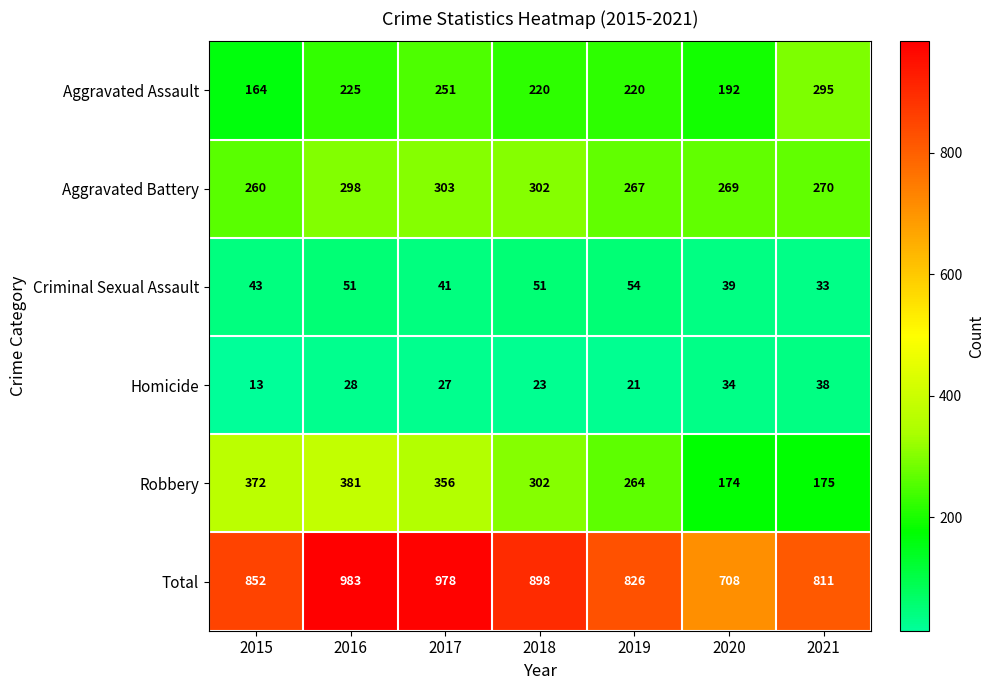

At 2019, list the series in order from largest to smallest.

Total, Aggravated Battery, Robbery, Aggravated Assault, Criminal Sexual Assault, Homicide